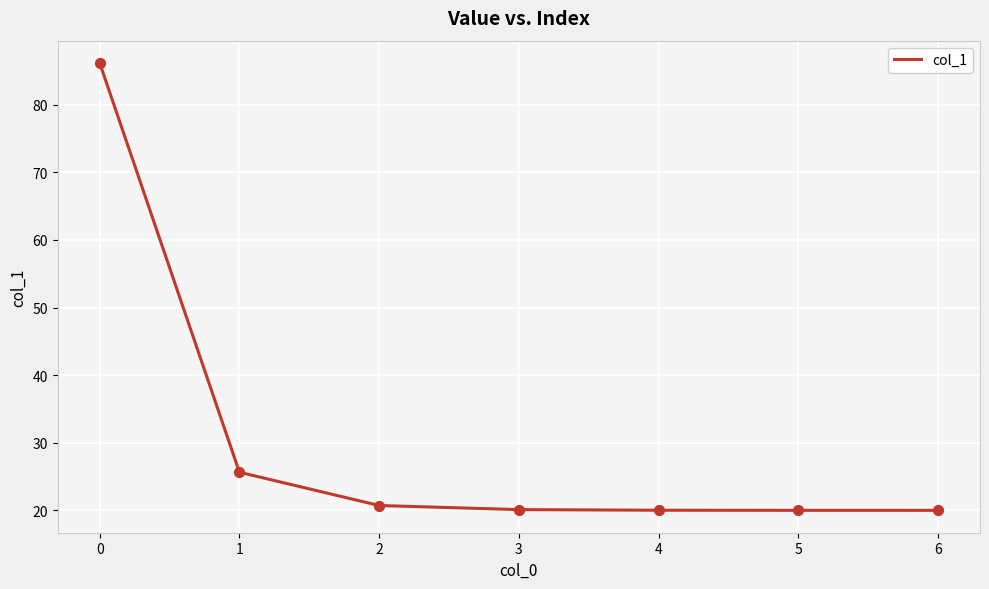

What is the change in value from 1 to 6?

-5.6